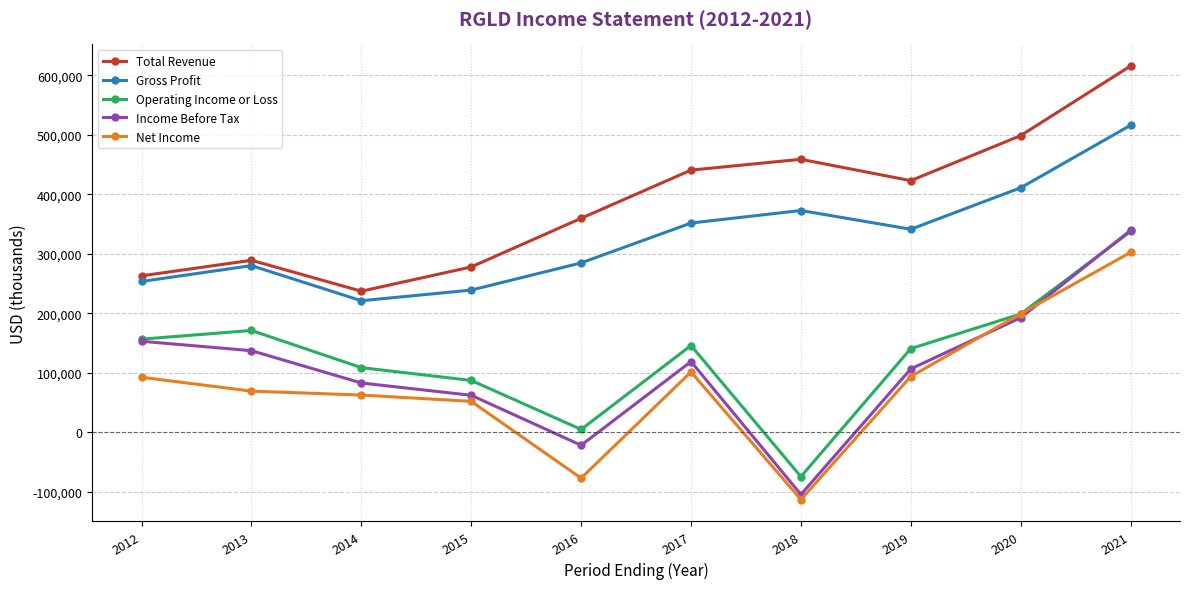

The Gross Profit series shows 516200 at 2021. True or false?

True